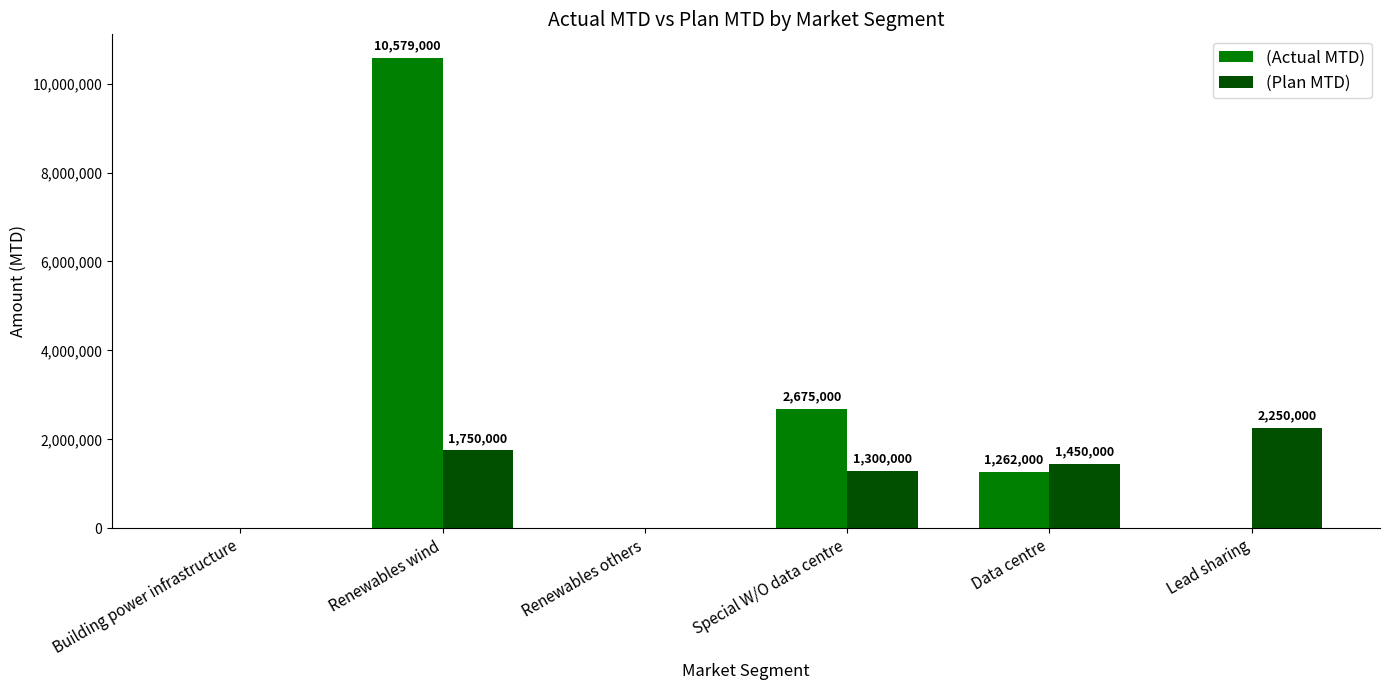

Count the (Actual MTD) values in the range 0 to 2675000.

5